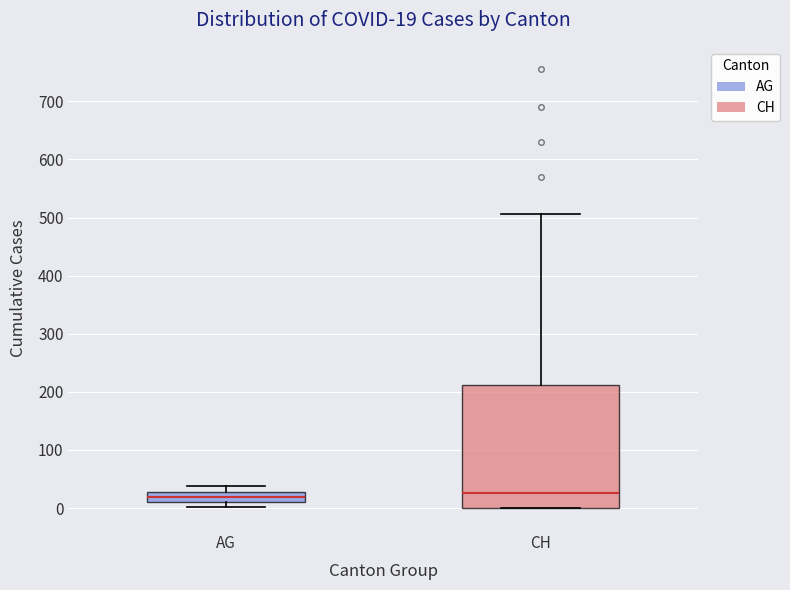

Which box is the tallest, from its lower edge to its upper edge?

CH